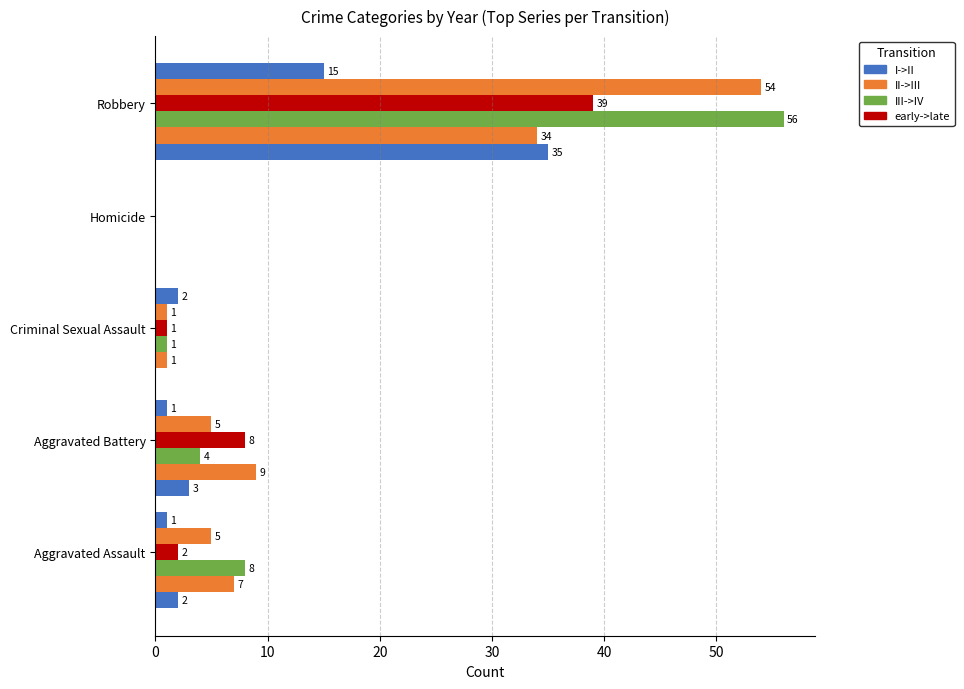

The I->II series shows 2 at 0. True or false?

True